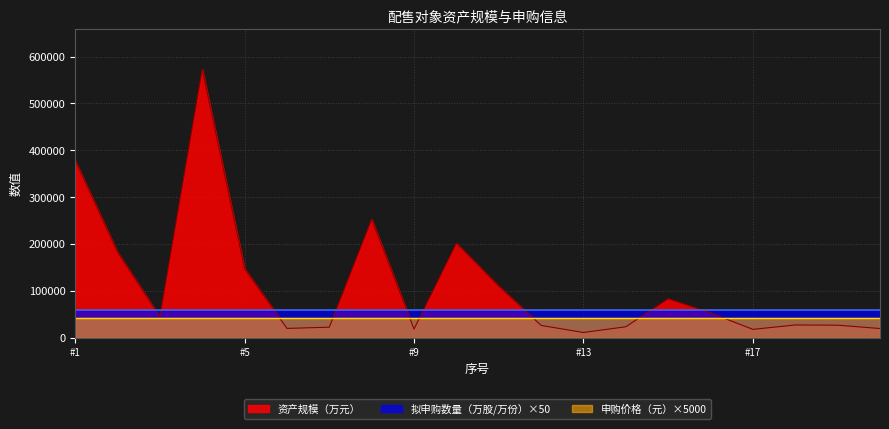

Reading left to right, extract all data points from this chart.

资产规模（万元）: 378076.0	182610.0	44889.0	572993.0	147273.0	19889.0	22483.0	252904.0	18442.0	201682.0	109995.0	26264.0	11147.0	23406.0	83094.0	52796.0	17838.0	27237.0	26748.0	19645.0
拟申购数量（万股/万份）（必填）: 1200.0	1200.0	1200.0	1200.0	1200.0	1200.0	1200.0	1200.0	1200.0	1200.0	1200.0	1200.0	1200.0	1200.0	1200.0	1200.0	1200.0	1200.0	1200.0	1200.0
申购价格（元）（必填）: 8.3	8.3	8.3	8.3	8.3	8.3	8.3	8.3	8.3	8.3	8.3	8.3	8.3	8.3	8.3	8.3	8.3	8.3	8.3	8.3